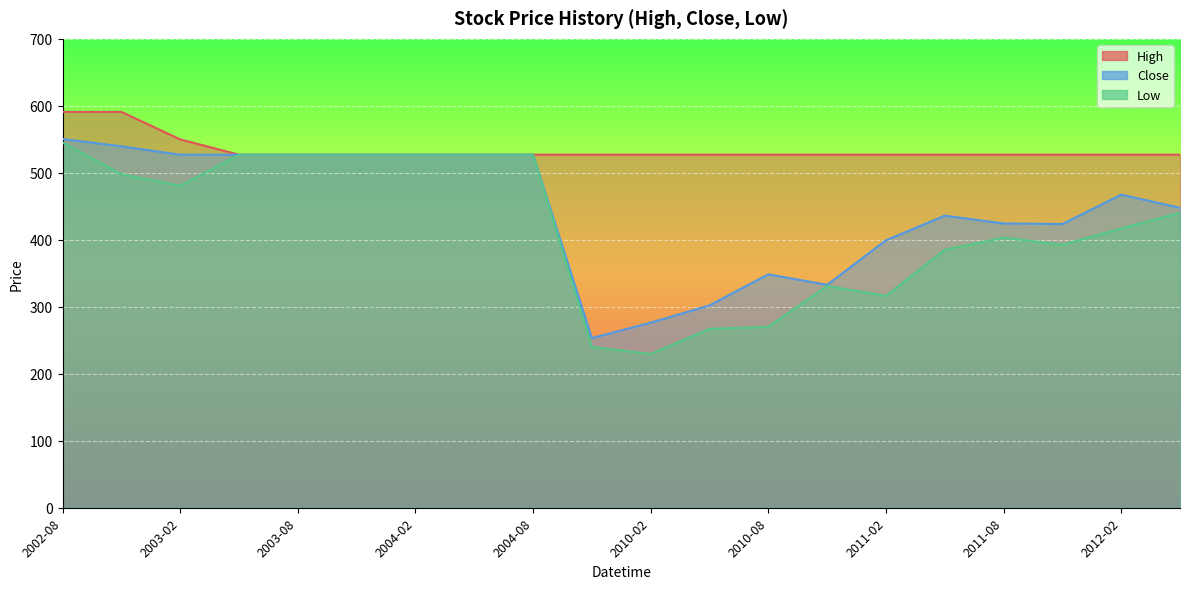

Does the chart display data point markers on the line(s)?

No